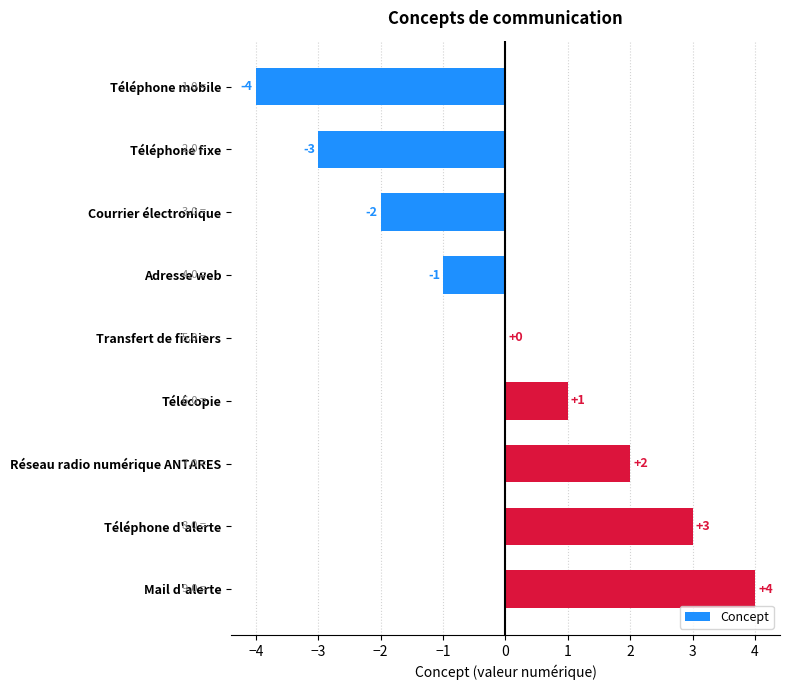

Reading top to bottom, what are all the values shown in this chart?

Téléphone mobile=-4	Téléphone fixe=-3	Courrier électronique=-2	Adresse web=-1	Transfert de fichiers=0	Télécopie=1	Réseau radio numérique ANTARES=2	Téléphone d'alerte=3	Mail d'alerte=4